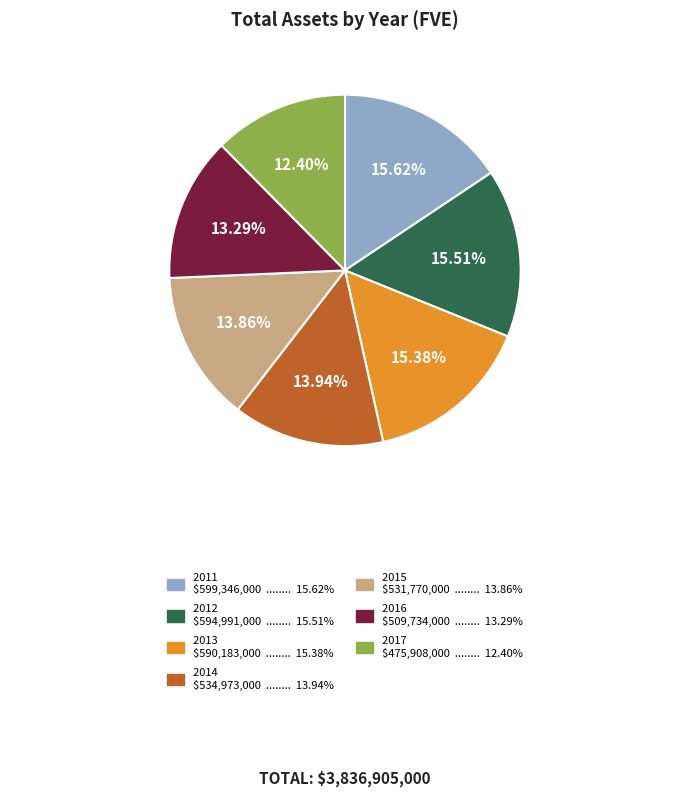

What is the smallest slice in the pie chart?

2017